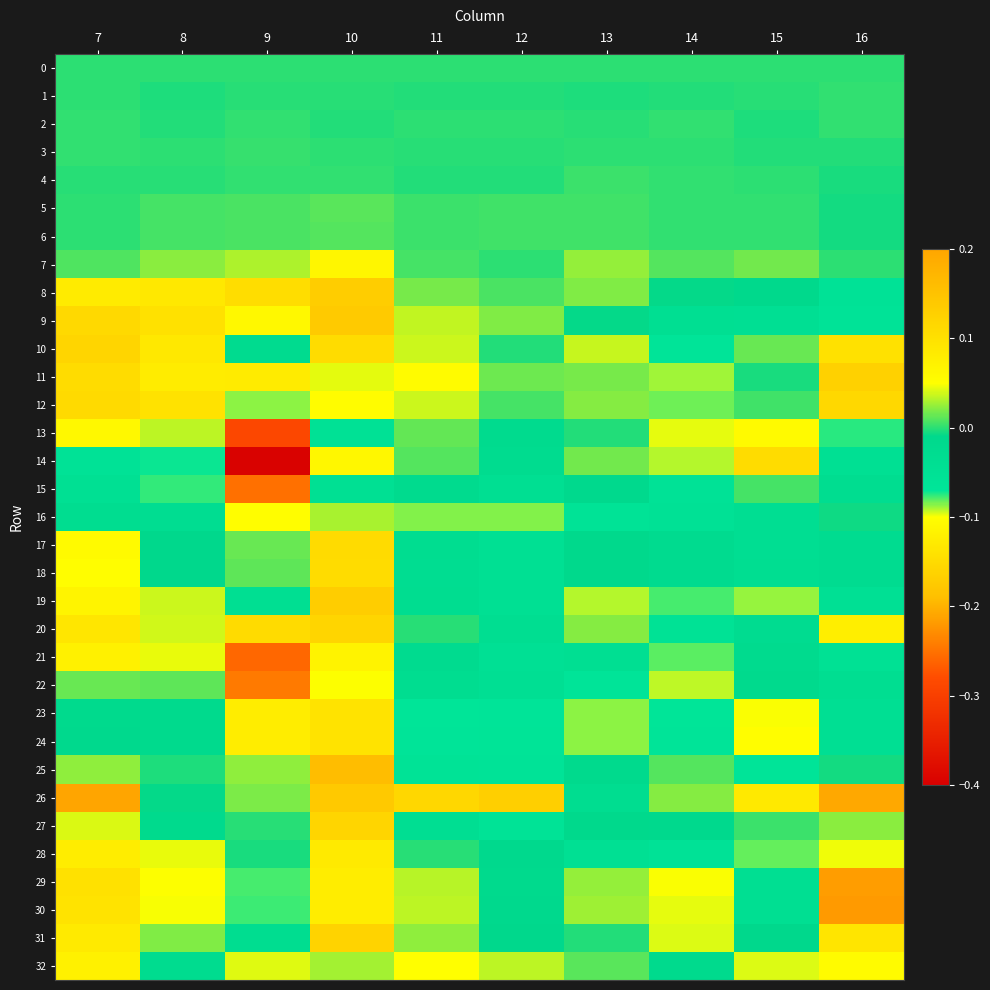

At how many categories does at least one series exceed 0?

10